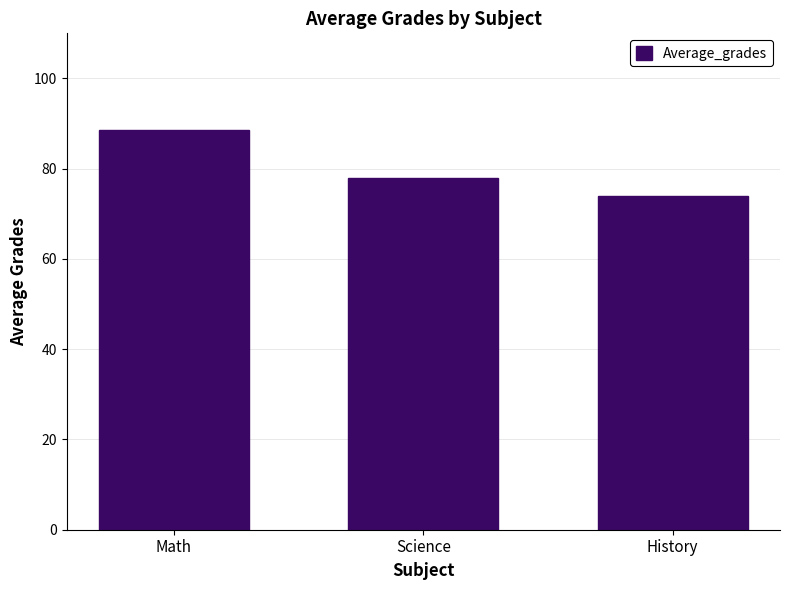

Reading right to left, transcribe all the data shown in this chart.

74.0	78.0	88.5